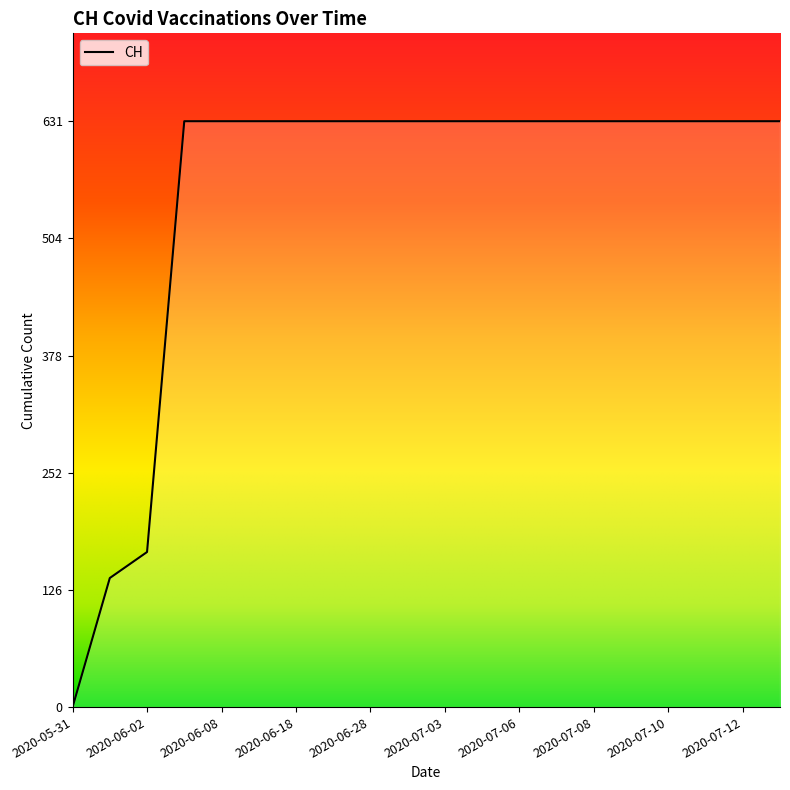

What is the difference between the second highest and second lowest values?

492